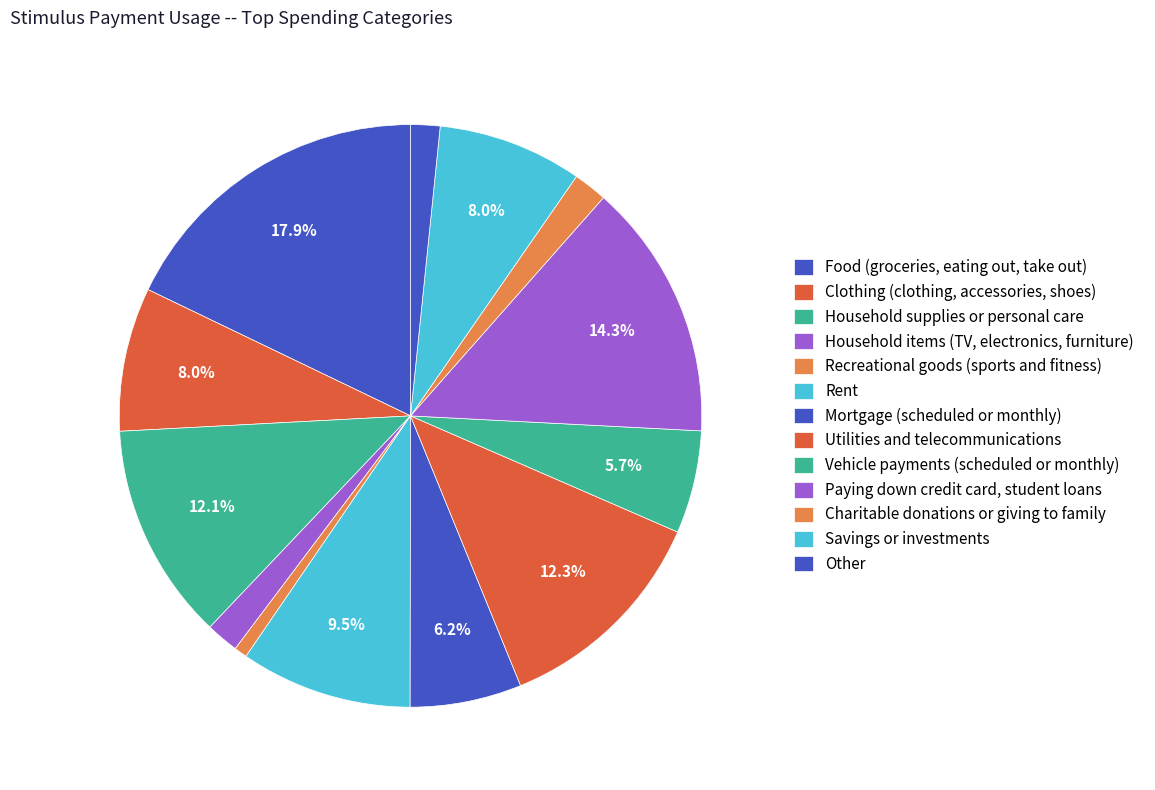

How many slices are in this pie chart?

13